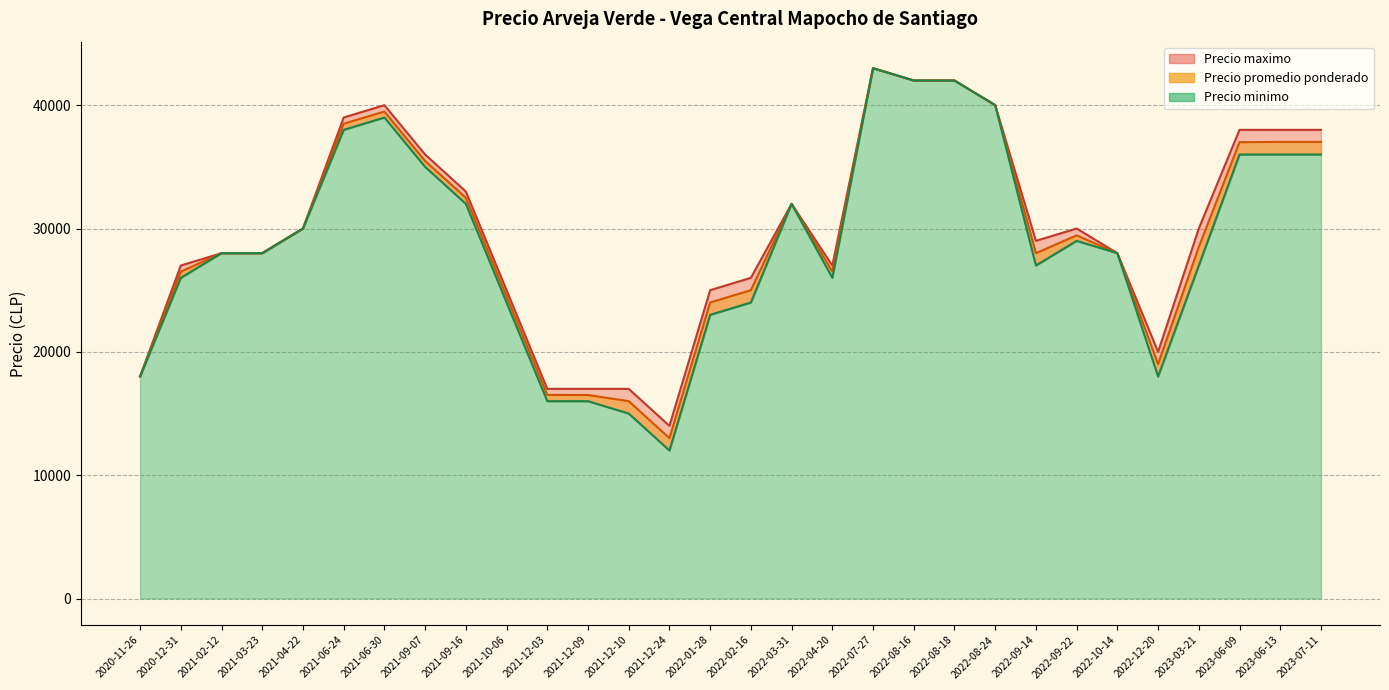

At which label does Precio maximo reach its minimum?

2021-12-24